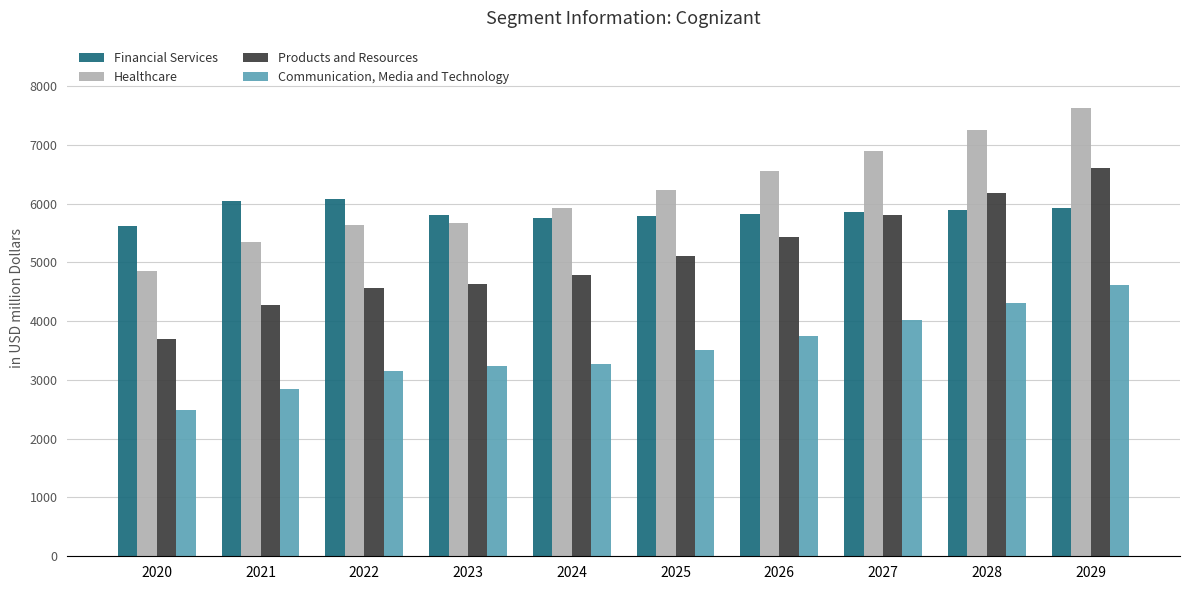

What is the smallest value displayed?

2483